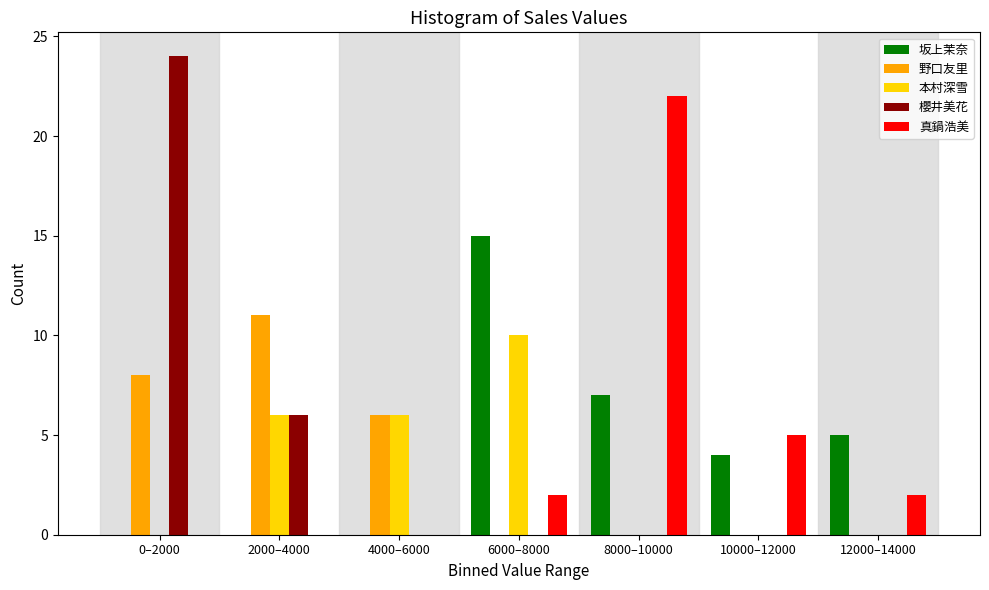

What is the highest value of the 野口友里 series?

11